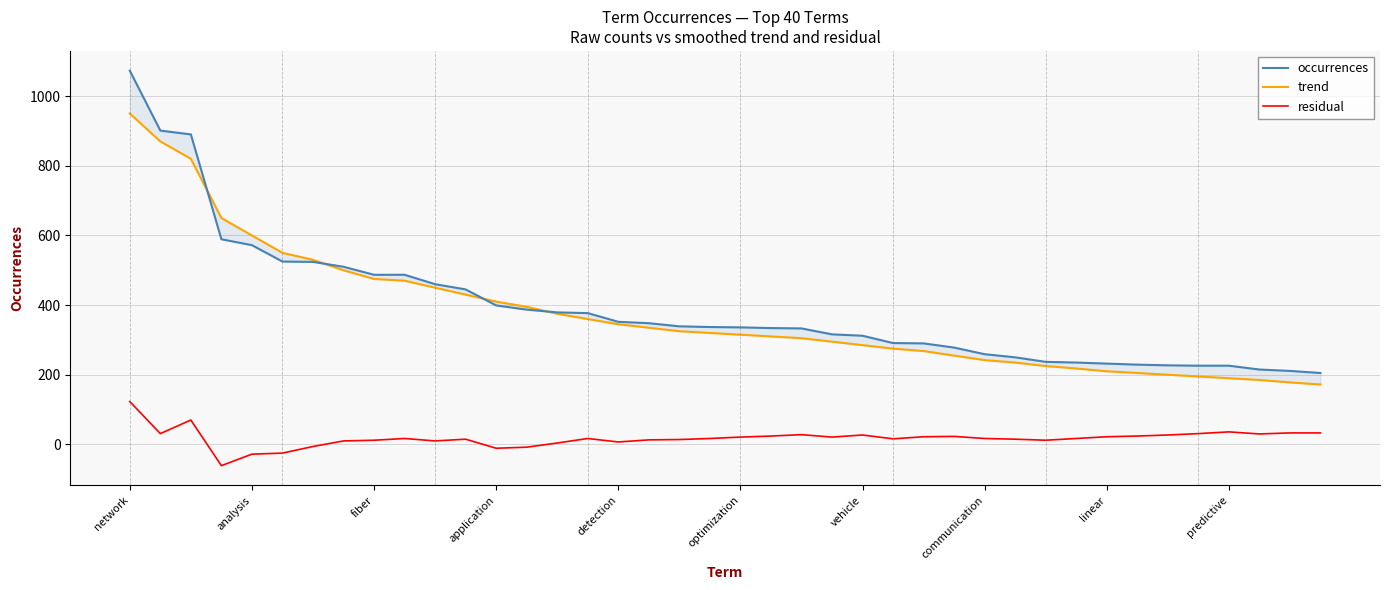

What value does the residual series have at predictive?

36